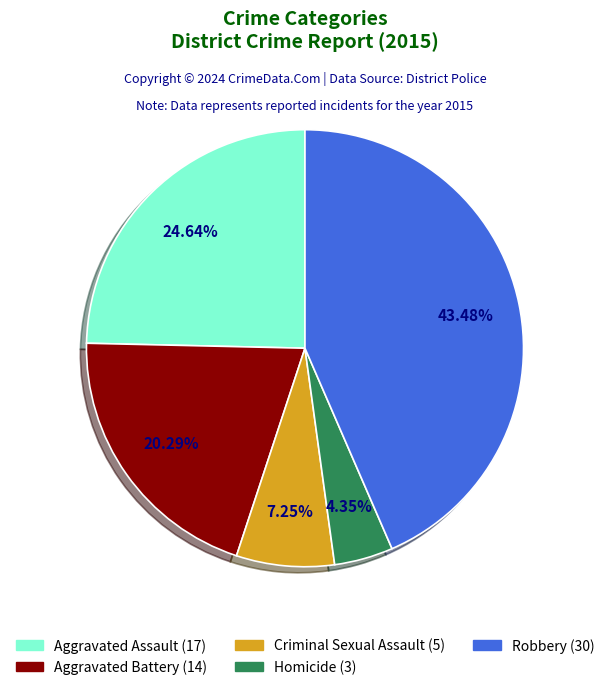

What percentage is NOT represented by Aggravated Battery?

79.7%